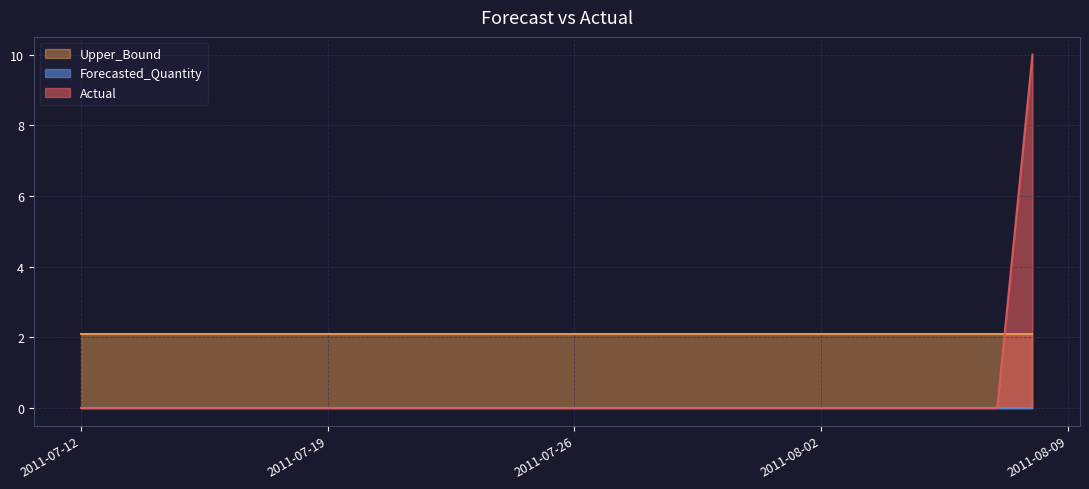

The value of Actual at 2011-08-04 is 0.0. True or false?

True